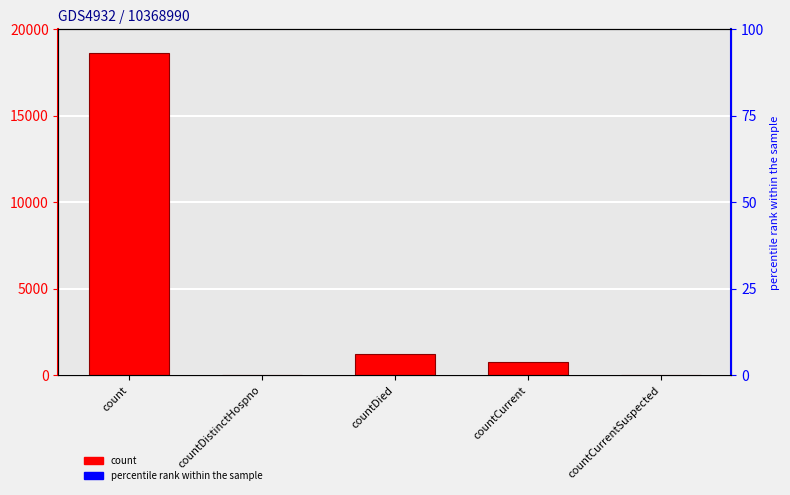

Is it true that the value at countCurrent is 1073?

False